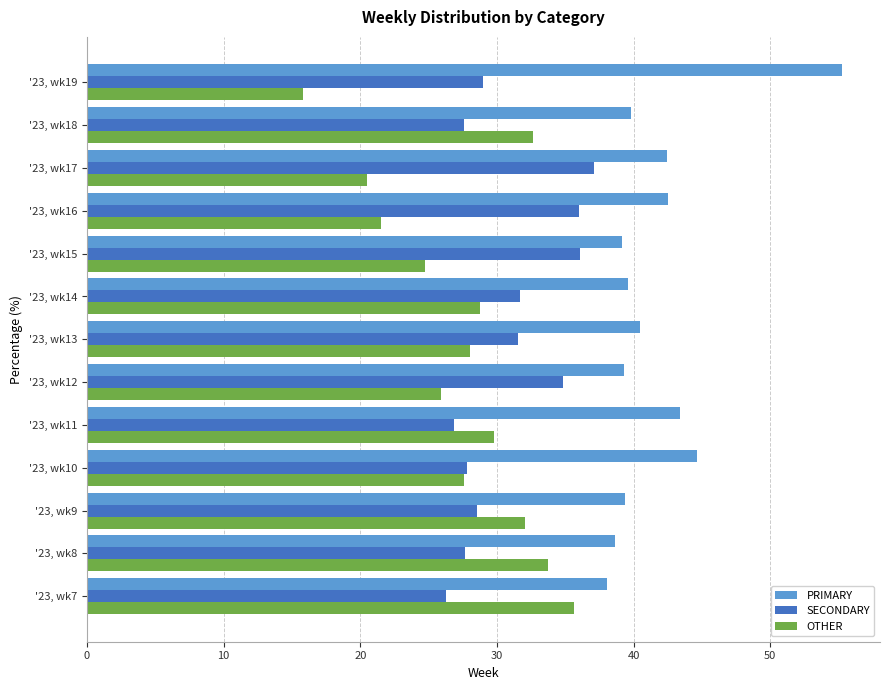

What is the sum of all SECONDARY values?

400.9